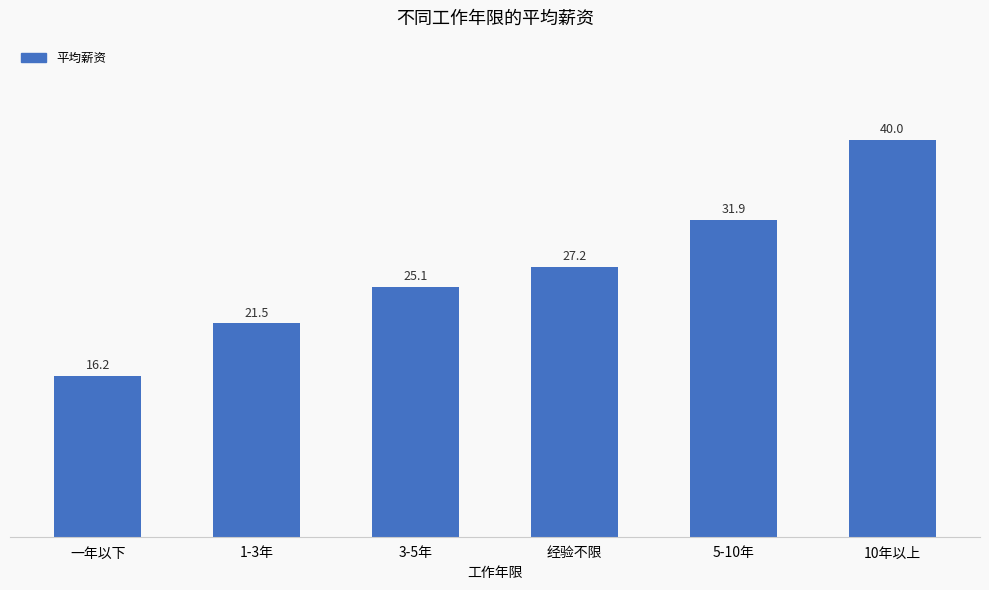

What is the approximate value at 10年以上?

40.0